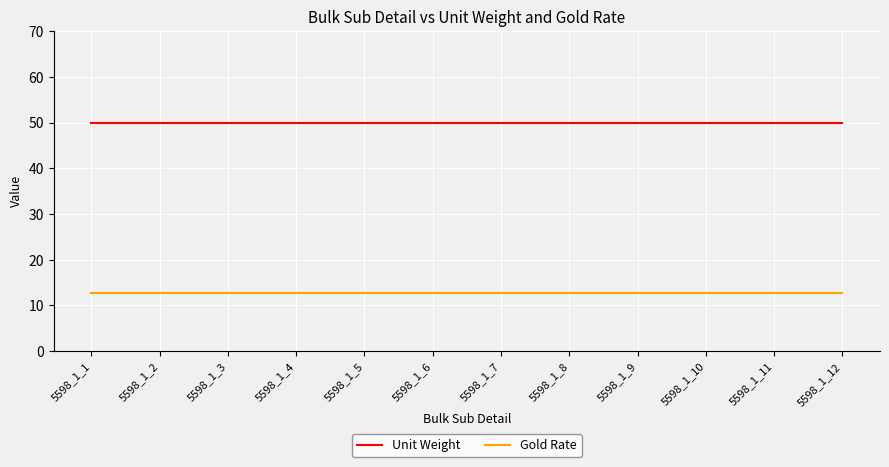

At how many categories does at least one series exceed 22?

12